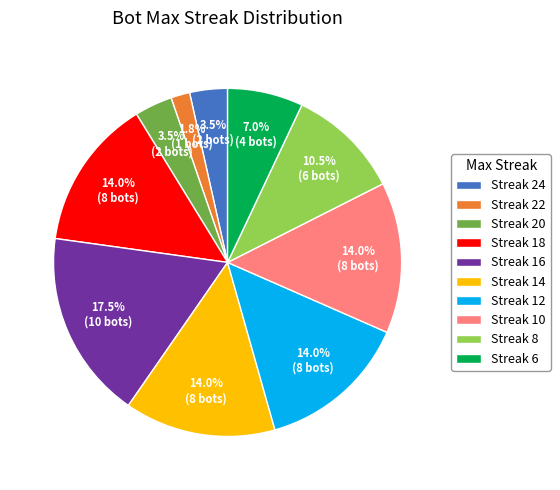

Which category has the biggest portion of the pie?

Streak 16